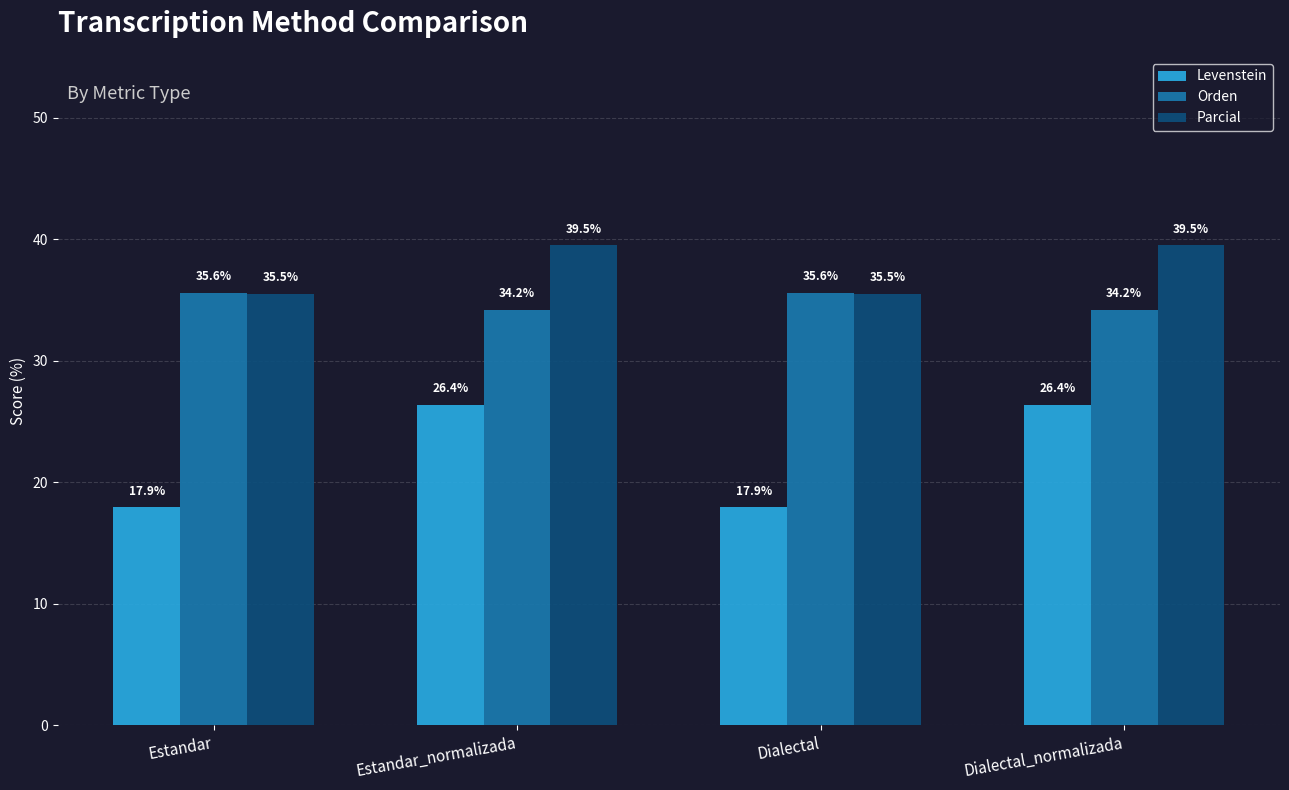

The value of Levenstein at Dialectal is 27.0. True or false?

False